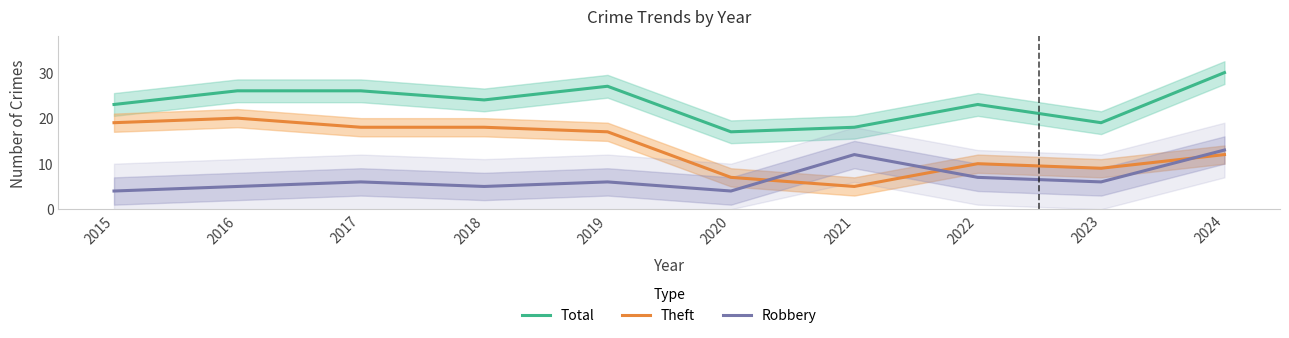

Which series has the largest total across all categories?

Total